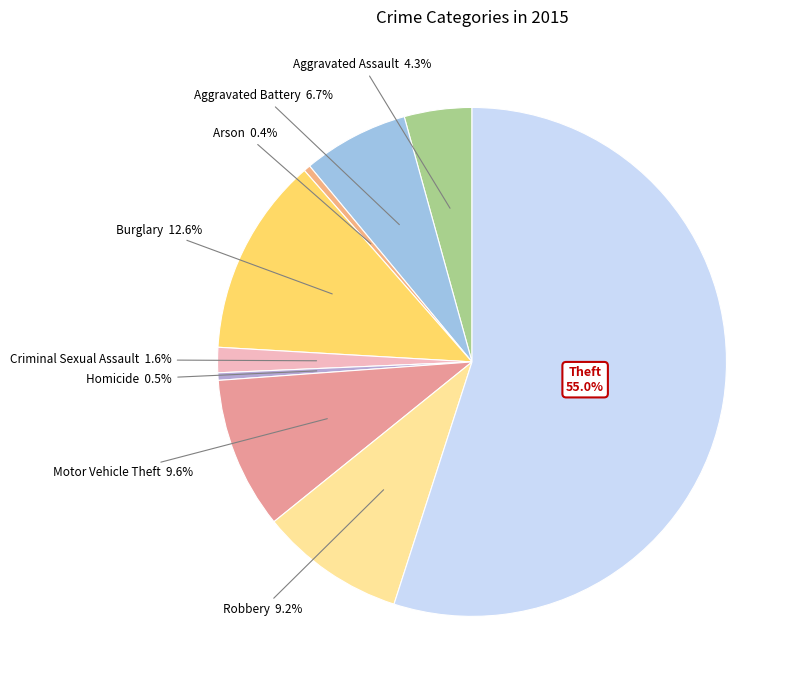

How many segments does this pie chart have?

9